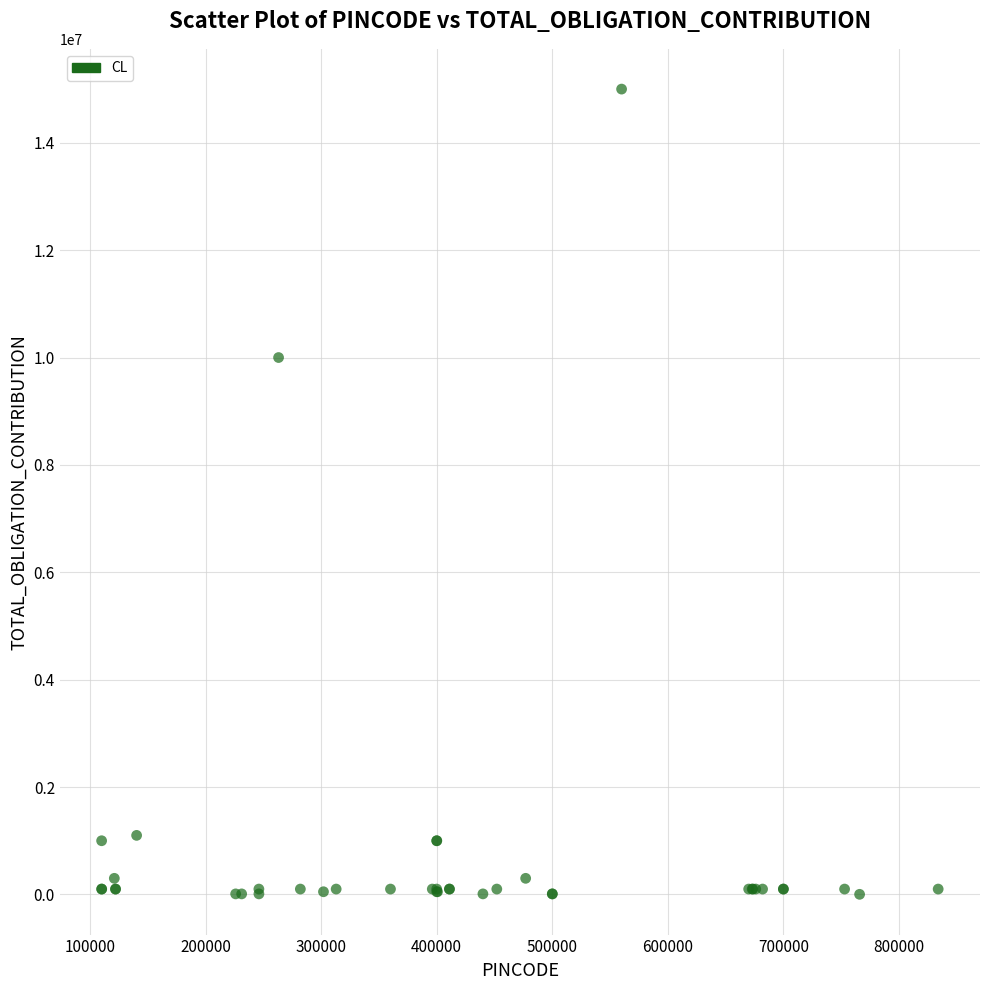

What Y value in the scatter plot is closest to 7501000?

10000000